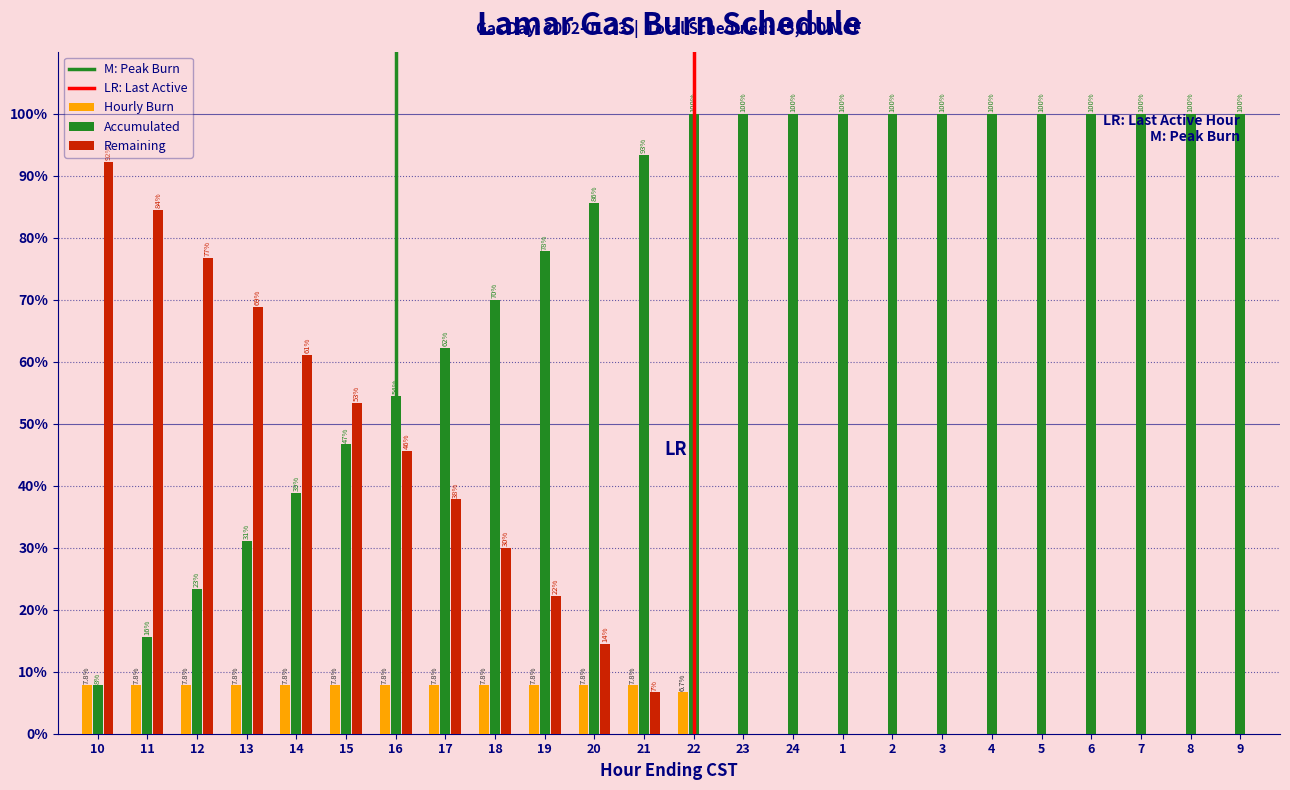

Reading left to right, what are all the values shown in this chart?

Hourly Burn: 10=7.8	11=7.8	12=7.8	13=7.8	14=7.8	15=7.8	16=7.8	17=7.8	18=7.8	19=7.8	20=7.8	21=7.8	22=6.7	23=0.0	24=0.0	1=0.0	2=0.0	3=0.0	4=0.0	5=0.0	6=0.0	7=0.0	8=0.0	9=0.0
Accumulated: 10=7.8	11=15.6	12=23.3	13=31.1	14=38.9	15=46.7	16=54.4	17=62.2	18=70.0	19=77.8	20=85.6	21=93.3	22=100.0	23=100.0	24=100.0	1=100.0	2=100.0	3=100.0	4=100.0	5=100.0	6=100.0	7=100.0	8=100.0	9=100.0
Remaining: 10=92.2	11=84.4	12=76.7	13=68.9	14=61.1	15=53.3	16=45.6	17=37.8	18=30.0	19=22.2	20=14.4	21=6.7	22=0.0	23=0.0	24=0.0	1=0.0	2=0.0	3=0.0	4=0.0	5=0.0	6=0.0	7=0.0	8=0.0	9=0.0